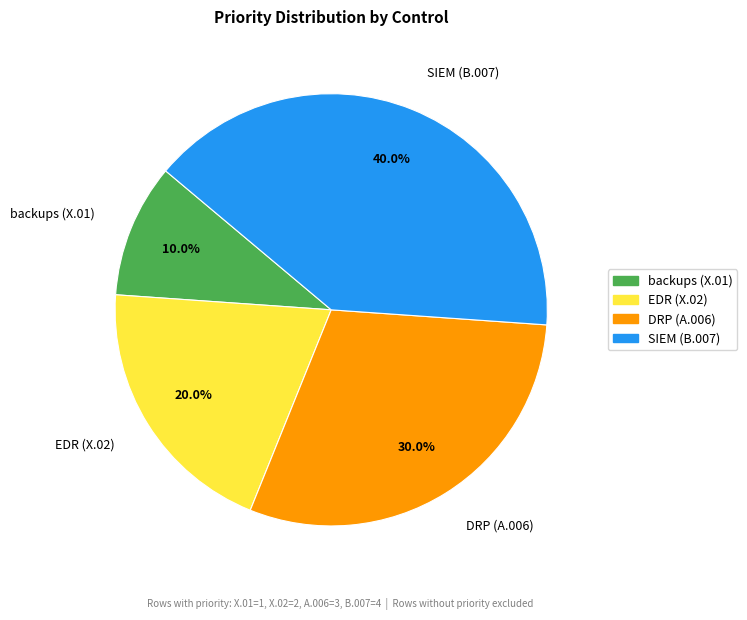

Does EDR (X.02) represent more than half of the total?

No